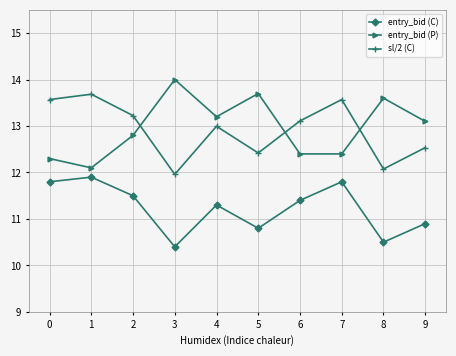

Rank the series at 0 from highest to lowest value.

sl/2 (C), entry_bid (P), entry_bid (C)